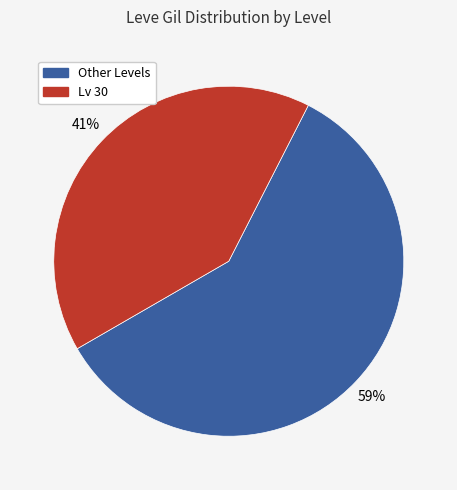

Is there any slice that represents more than half of the pie?

Yes